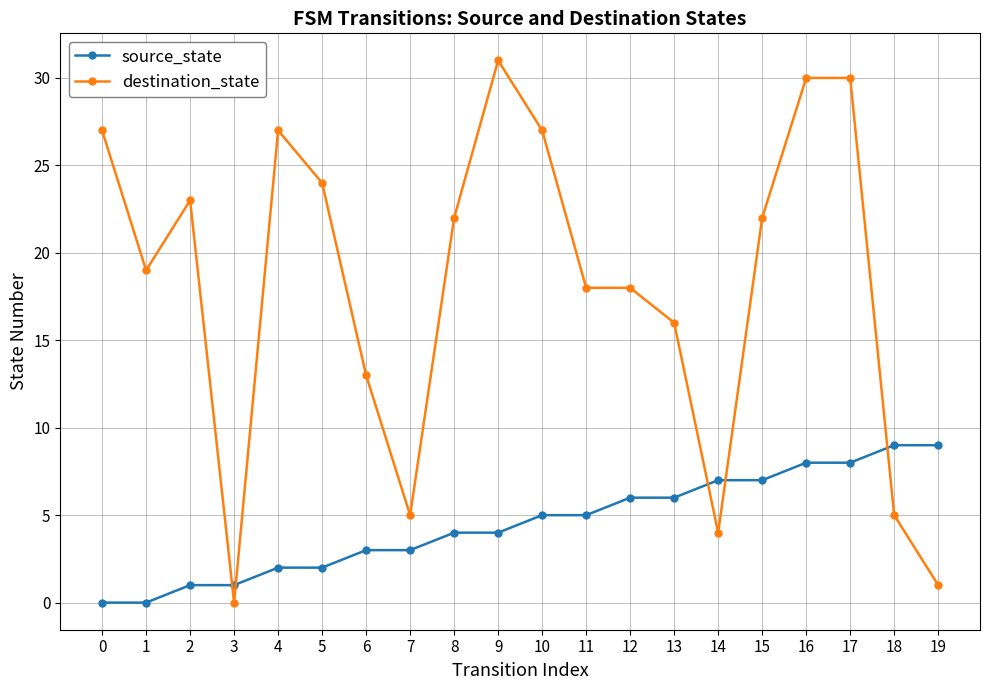

True or false: destination_state has a value of 30 at 17.

True